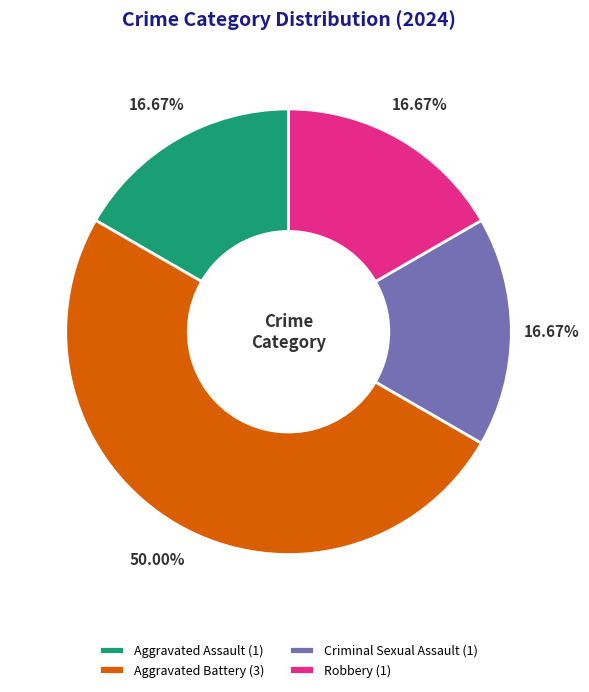

Combined, what portion of the pie is Aggravated Assault and Criminal Sexual Assault?

33.3%